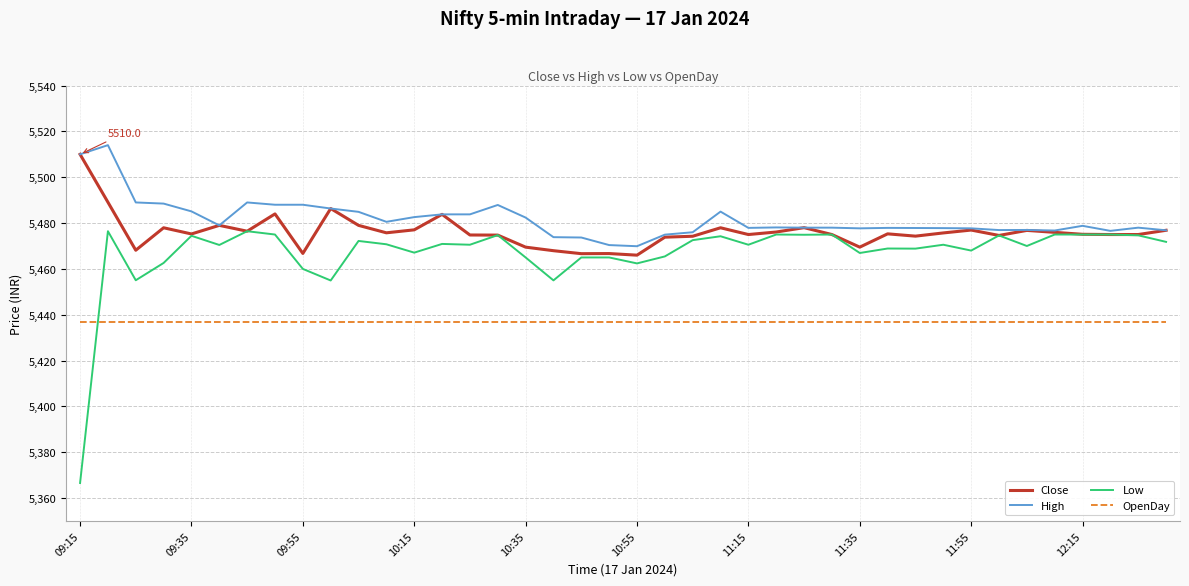

What is the minimum value for Close?

5466.0